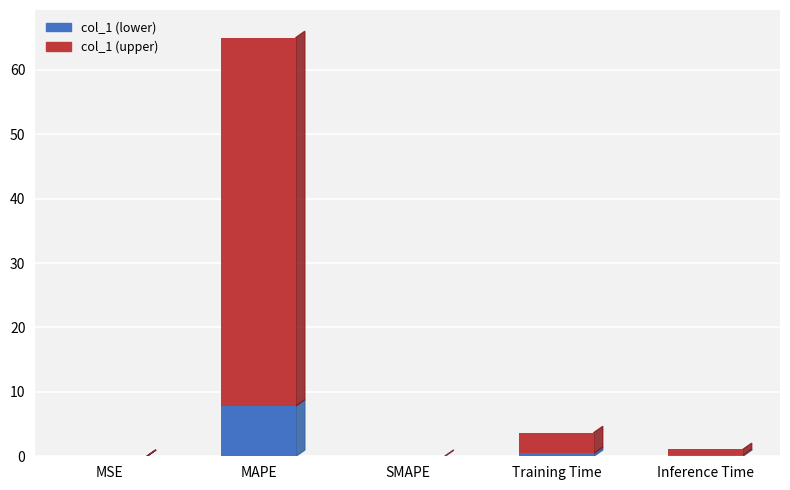

At which category is the sum across all series the highest?

MAPE